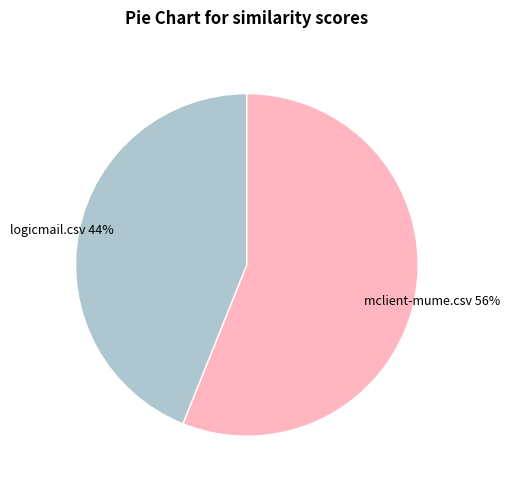

To the nearest percent, what portion does mclient-mume.csv represent?

56%